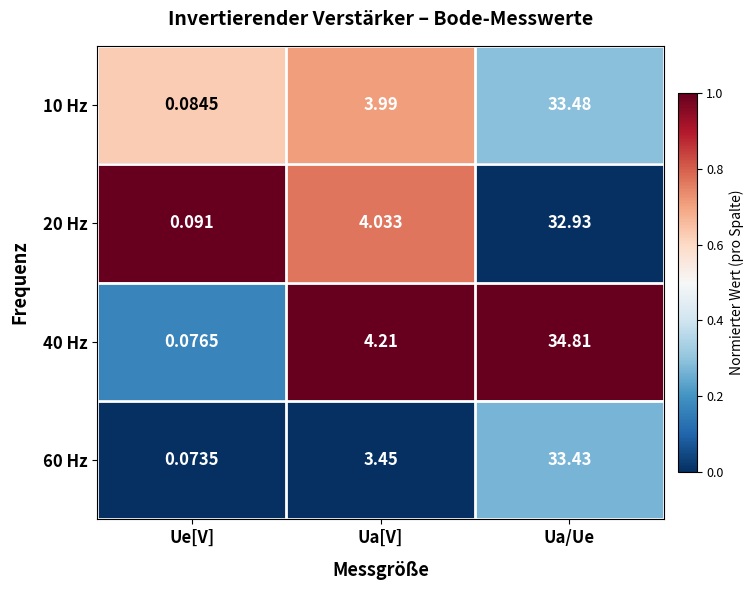

At which category does the chart reach its peak across all series?

Ua/Ue